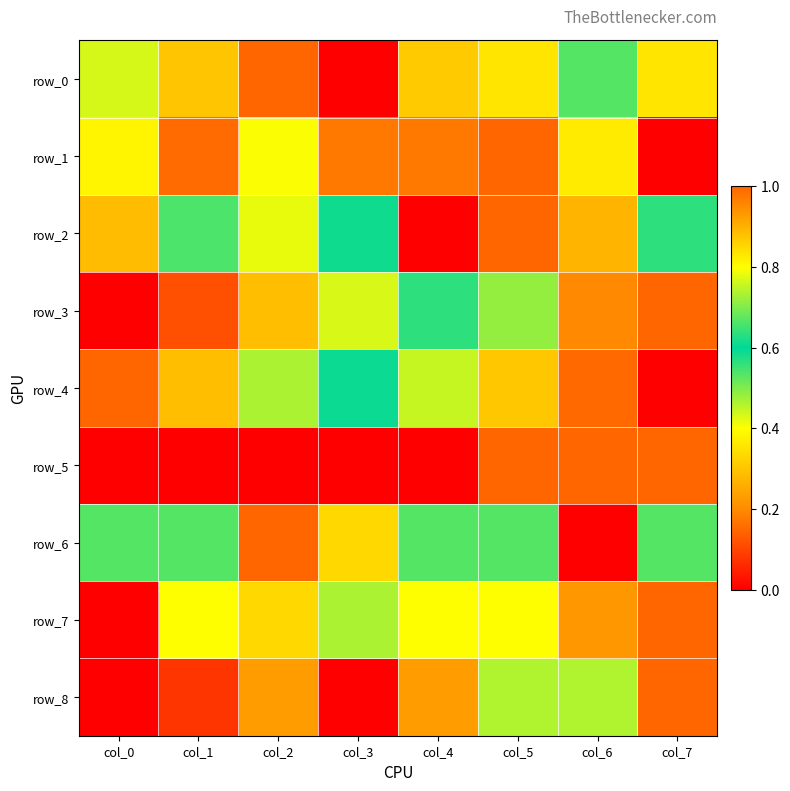

What is the total value across all series at col_4?

3.8